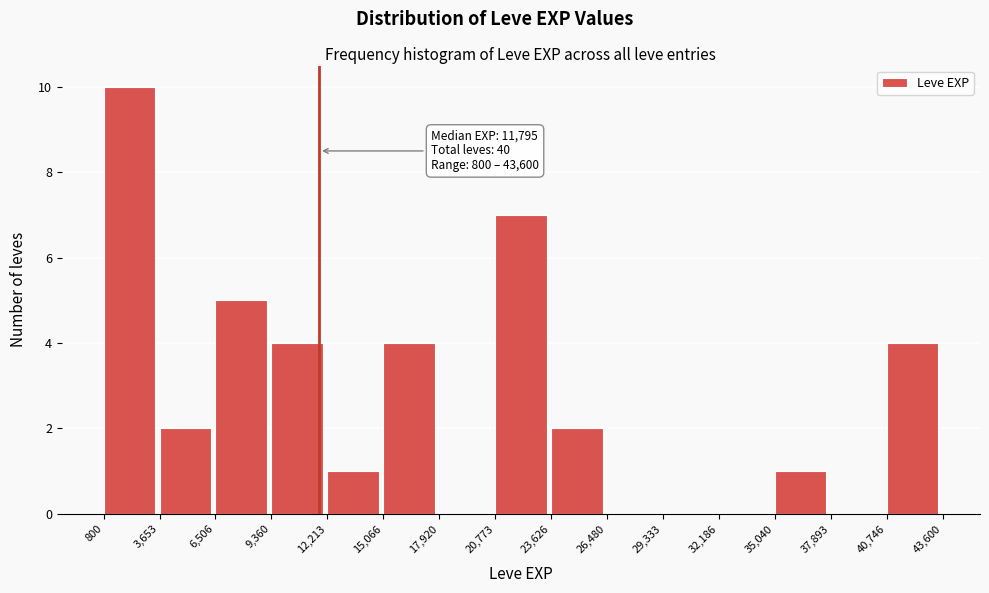

Which range on the x-axis has the tallest bar?

800 to 3,653